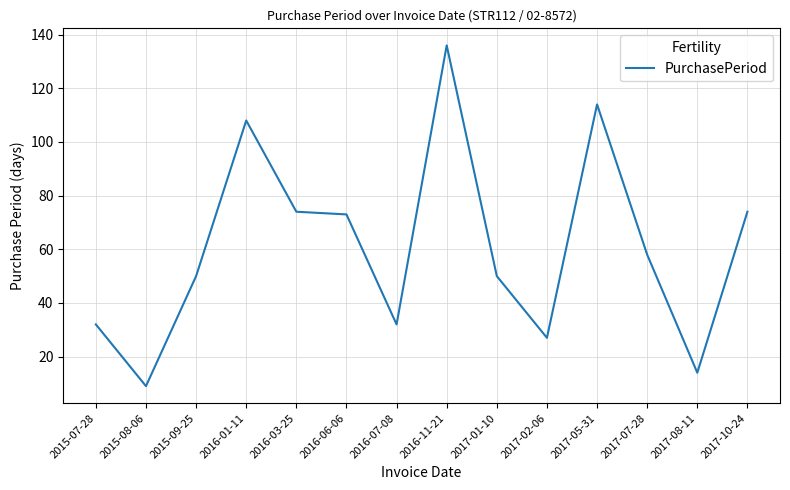

At which category does the chart reach its minimum across all series?

2015-08-06